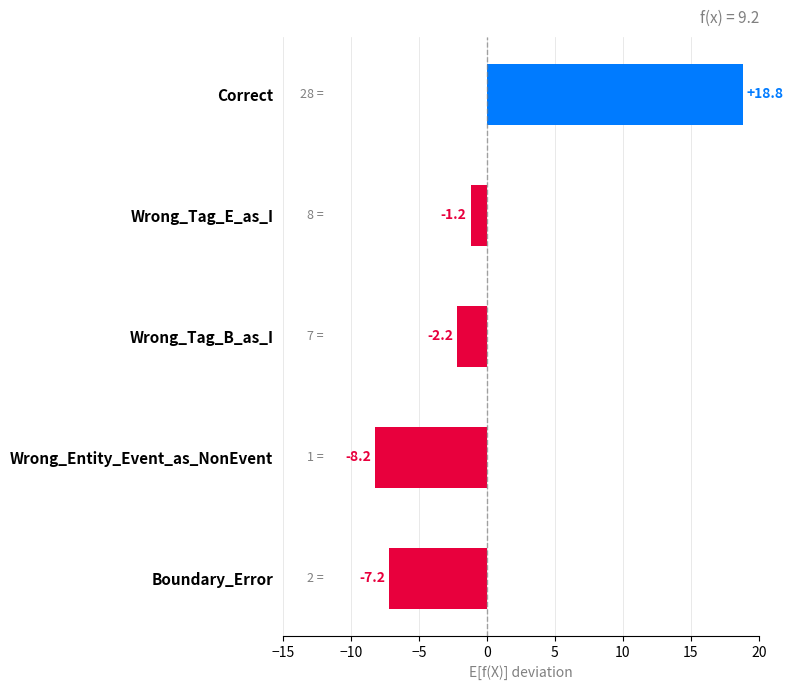

Reading top to bottom, what are all the values shown in this chart?

Correct=18.8	Wrong_Tag_E_as_I=-1.2	Wrong_Tag_B_as_I=-2.2	Wrong_Entity_Event_as_NonEvent=-8.2	Boundary_Error=-7.2